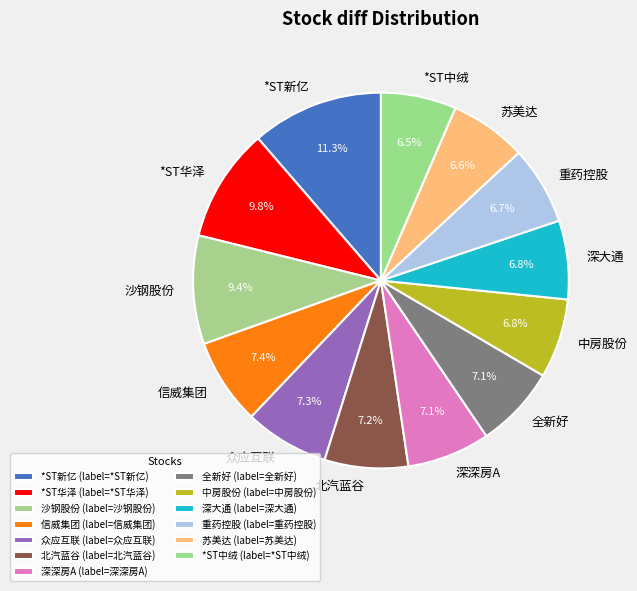

Which category has the biggest portion of the pie?

*ST新亿